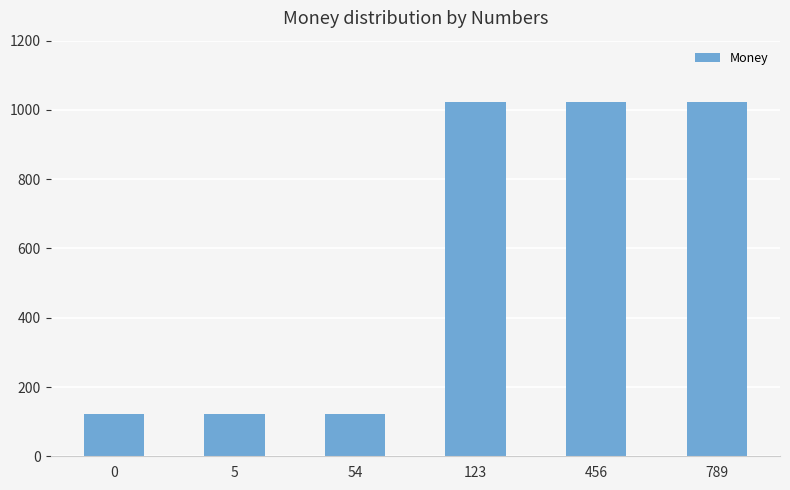

How many data points are less than 1023?

3